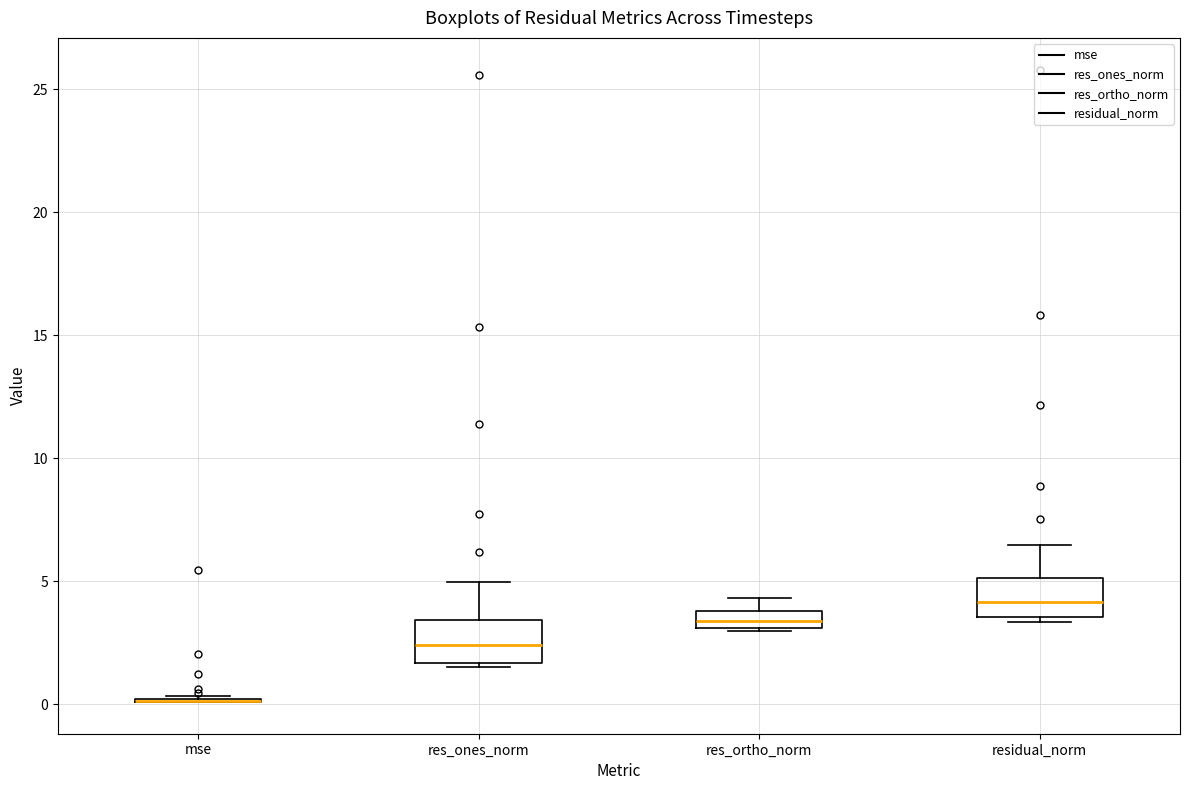

Where is the upper edge of the box for res_ones_norm on the y-axis? The values are not printed on the chart, so give them approximately, as read against the axis.

3.5